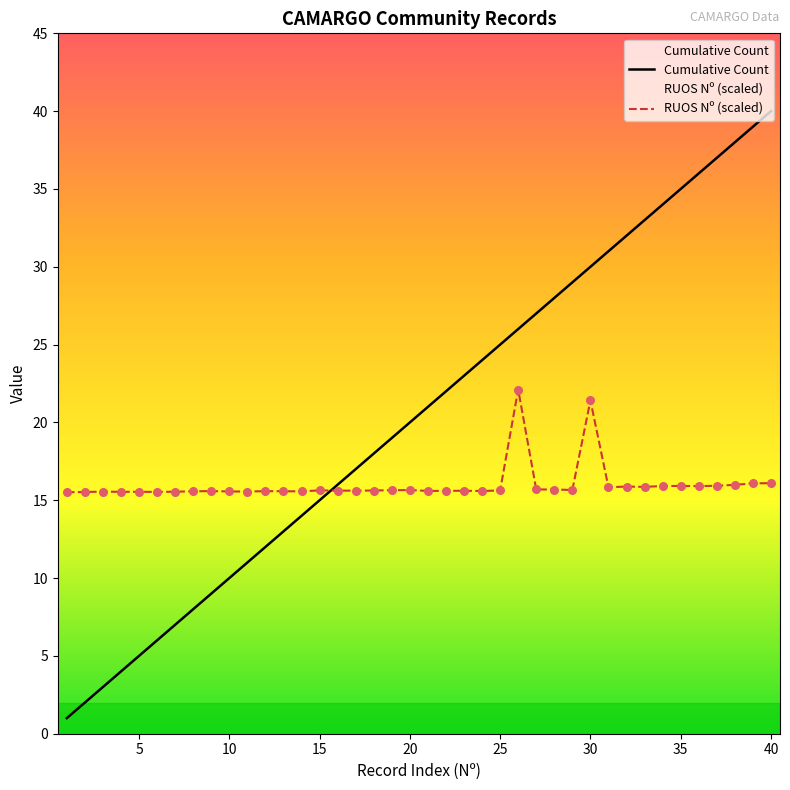

At which category is the sum across all series the highest?

40